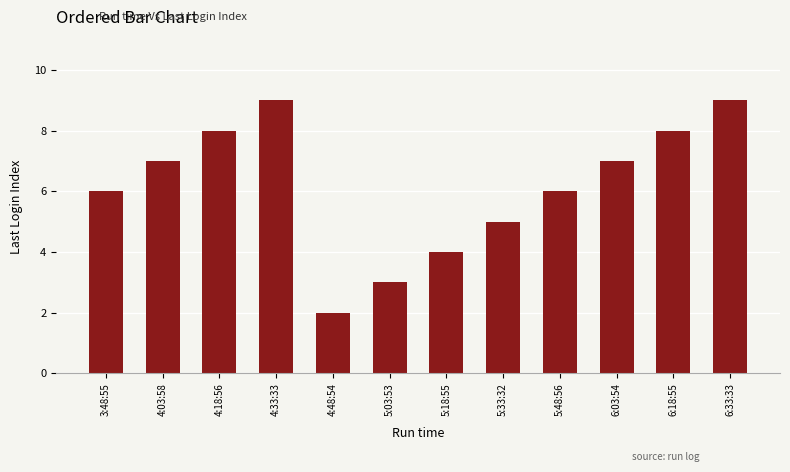

Between 6:33:33 and 4:18:56, which is larger?

6:33:33